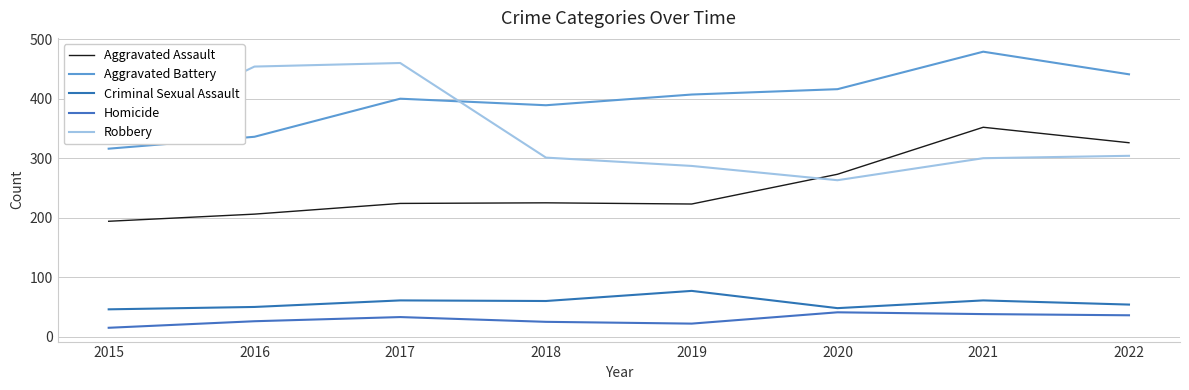

What is the value of the Robbery point at the 4th from the left?

301